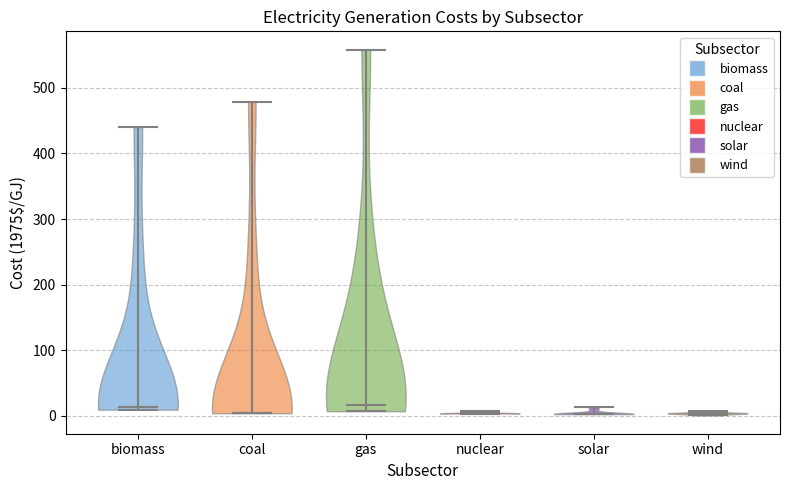

Reading left to right, read every violin against the y-axis: where its median line is, and the lowest and highest points it reaches. The values are not printed on the chart, so give them approximately, as read against the axis.

biomass: median line 10, lowest point 10, highest point 440
coal: median line 10, lowest point 0, highest point 480
gas: median line 20, lowest point 10, highest point 560
nuclear: median line 0, lowest point 0, highest point 10
solar: median line 0, lowest point 0, highest point 10
wind: median line 0, lowest point 0, highest point 10